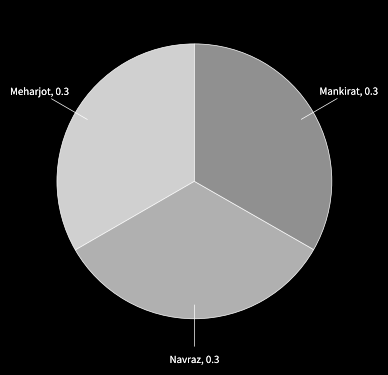

Approximately how many times larger is the value at Mankirat compared to Navraz?

1.0